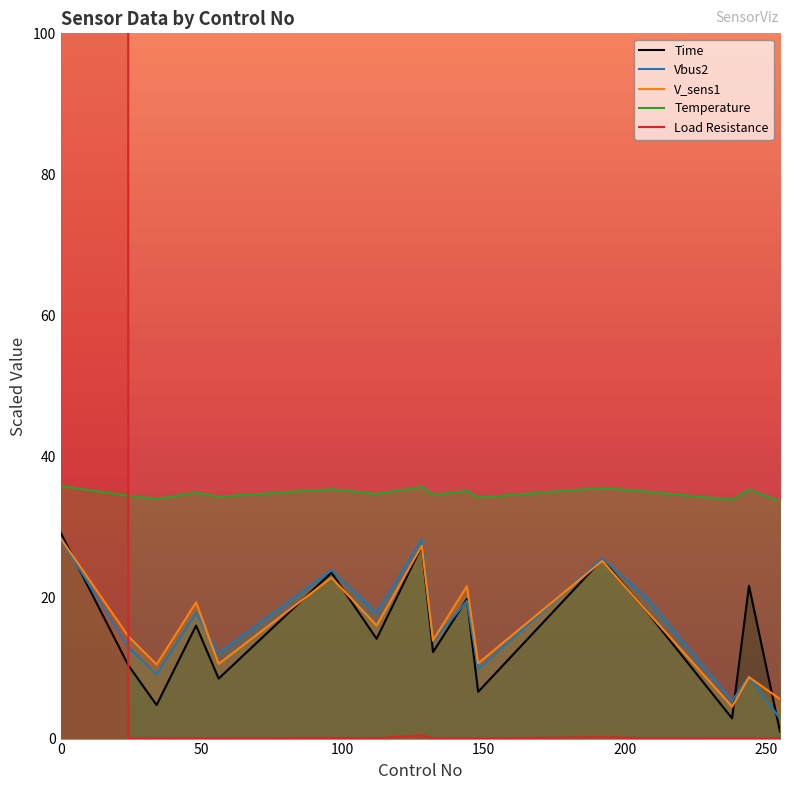

True or false: Temperature has a value of 48.9 at 150.

False